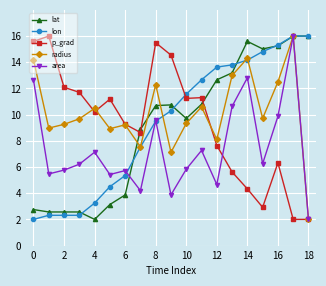

How many lines are shown in the chart?

5